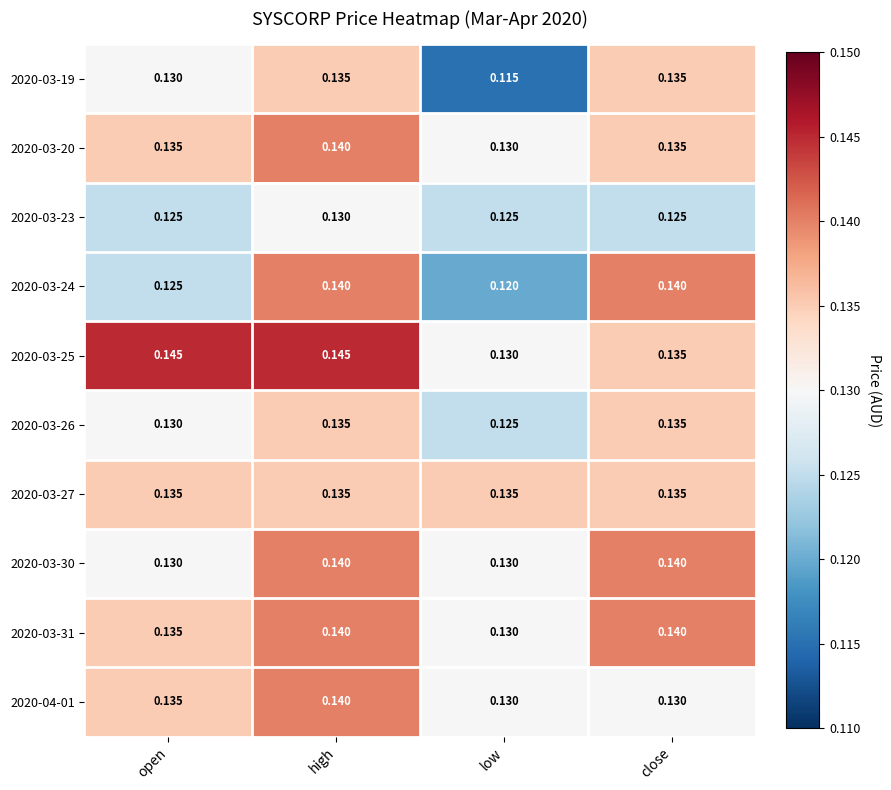

Which series has the largest range (max minus min)?

2020-03-24